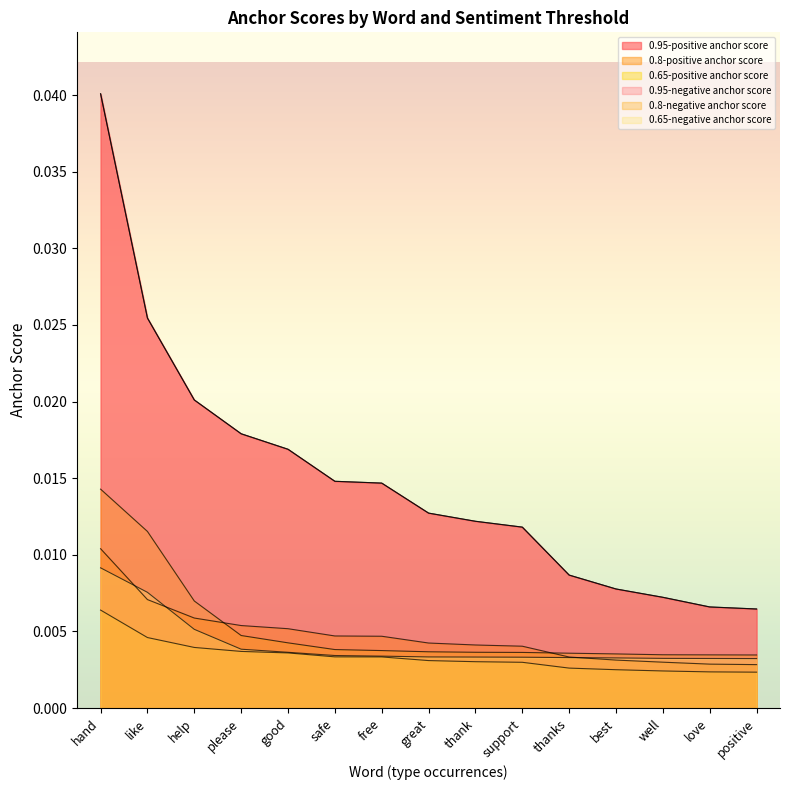

The 0.8-negative anchor score series shows 0.0 at best. True or false?

False